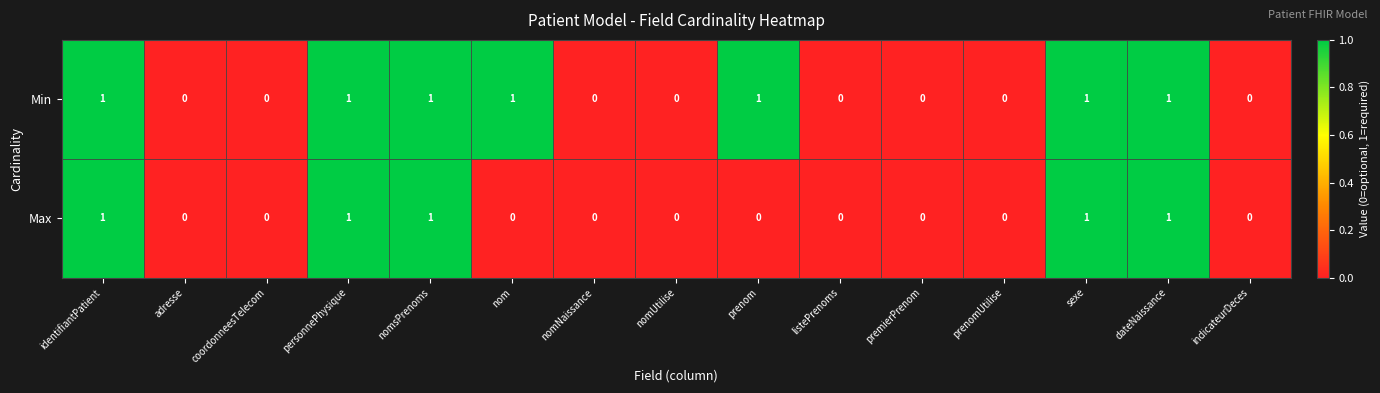

Reading left to right, extract all data points from this chart.

Min: identifiantPatient=1	adresse=0	coordonneesTelecom=0	personnePhysique=1	nomsPrenoms=1	nom=1	nomNaissance=0	nomUtilise=0	prenom=1	listePrenoms=0	premierPrenom=0	prenomUtilise=0	sexe=1	dateNaissance=1	indicateurDeces=0
Max: identifiantPatient=1	adresse=0	coordonneesTelecom=0	personnePhysique=1	nomsPrenoms=1	nom=0	nomNaissance=0	nomUtilise=0	prenom=0	listePrenoms=0	premierPrenom=0	prenomUtilise=0	sexe=1	dateNaissance=1	indicateurDeces=0